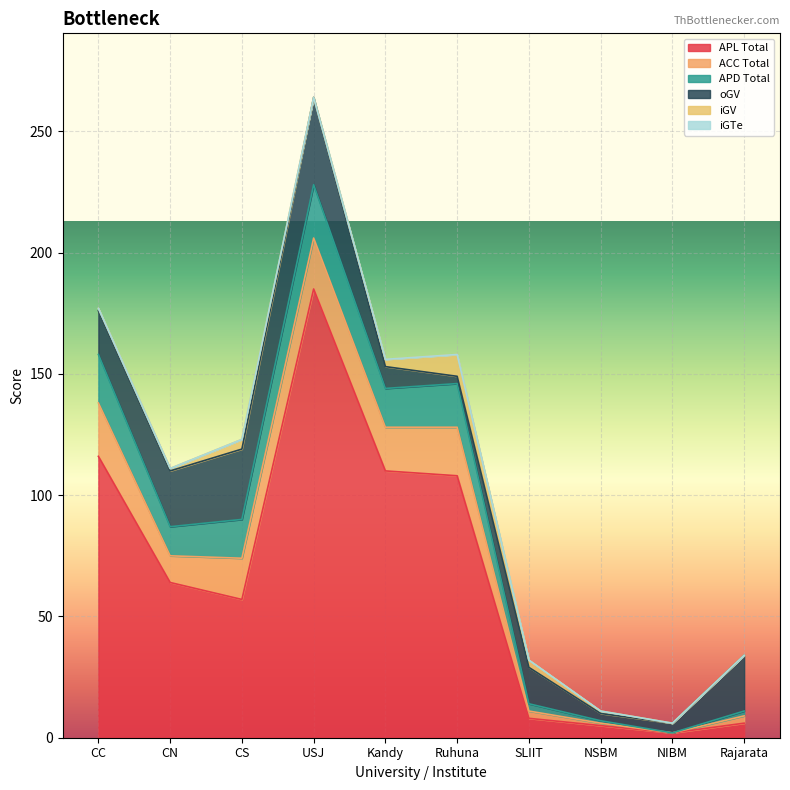

How many lines are shown in the chart?

6